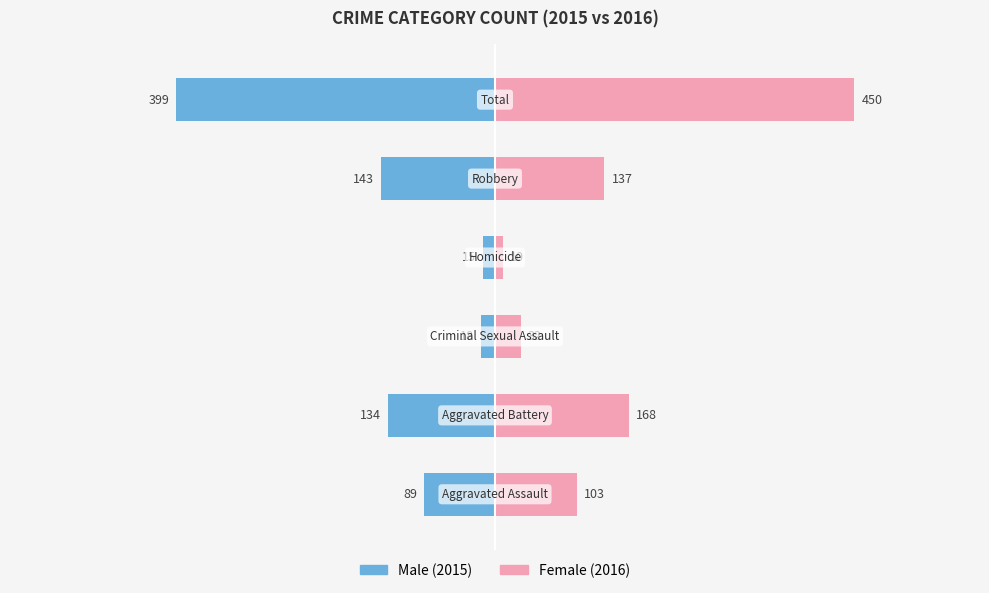

Read the Male value at 4, to the nearest 50.

-150